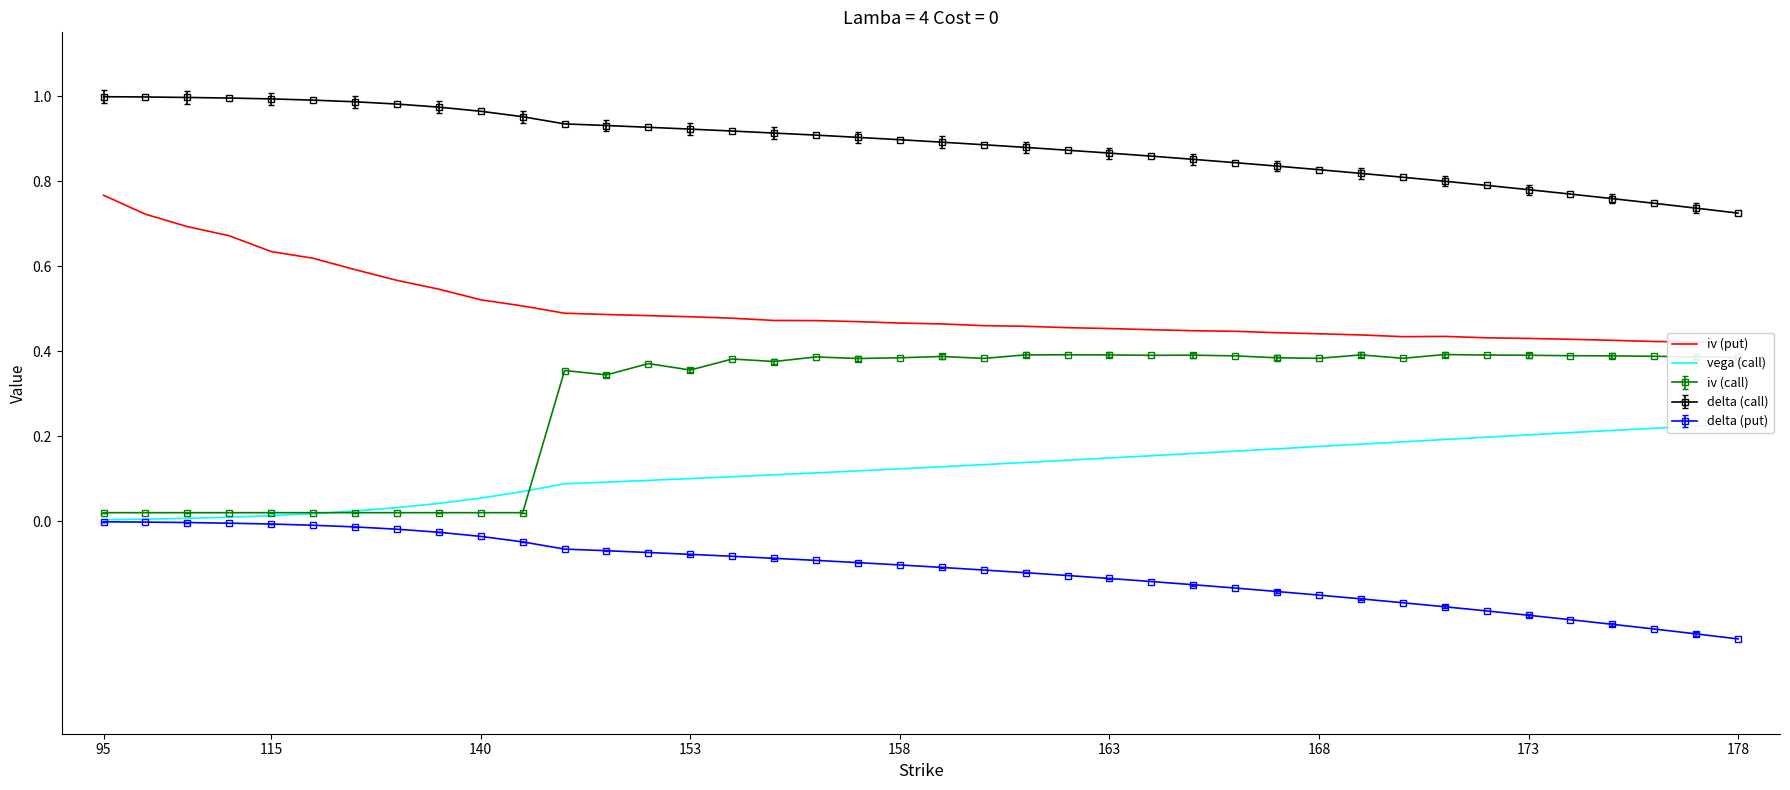

True or false: iv (call) has a value of 0.5 at 163.

False